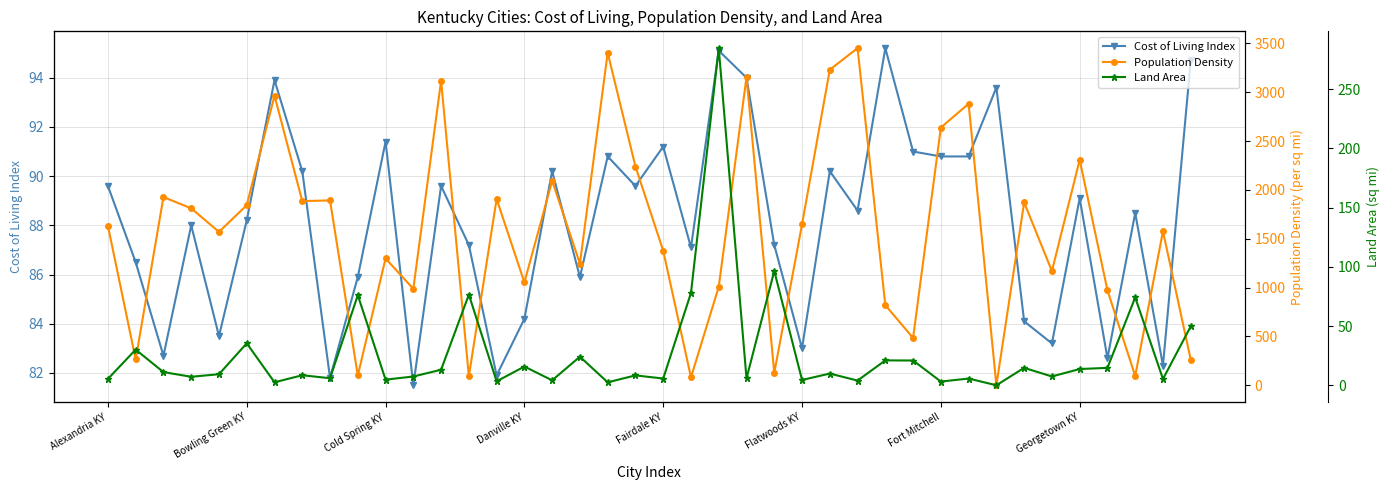

What is the lowest value of the Cost of Living Index series?

81.5